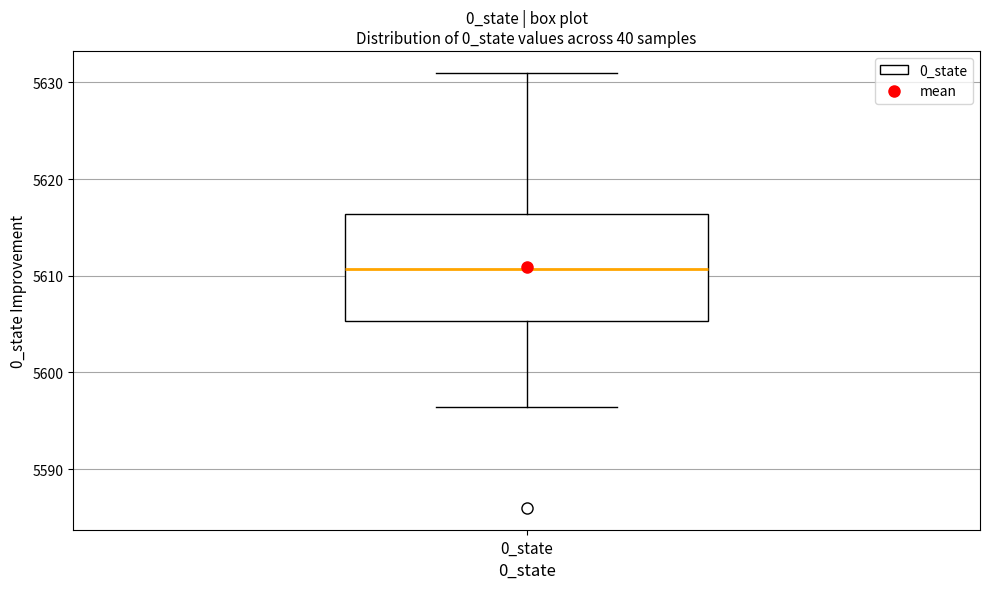

Read this box plot against the y-axis: the position of the median line, the range covered by the box, and the ends of both whiskers. The values are not printed on the chart, so give them approximately, as read against the axis.

median 5611, box 5605 to 5616, whiskers 5596 to 5631